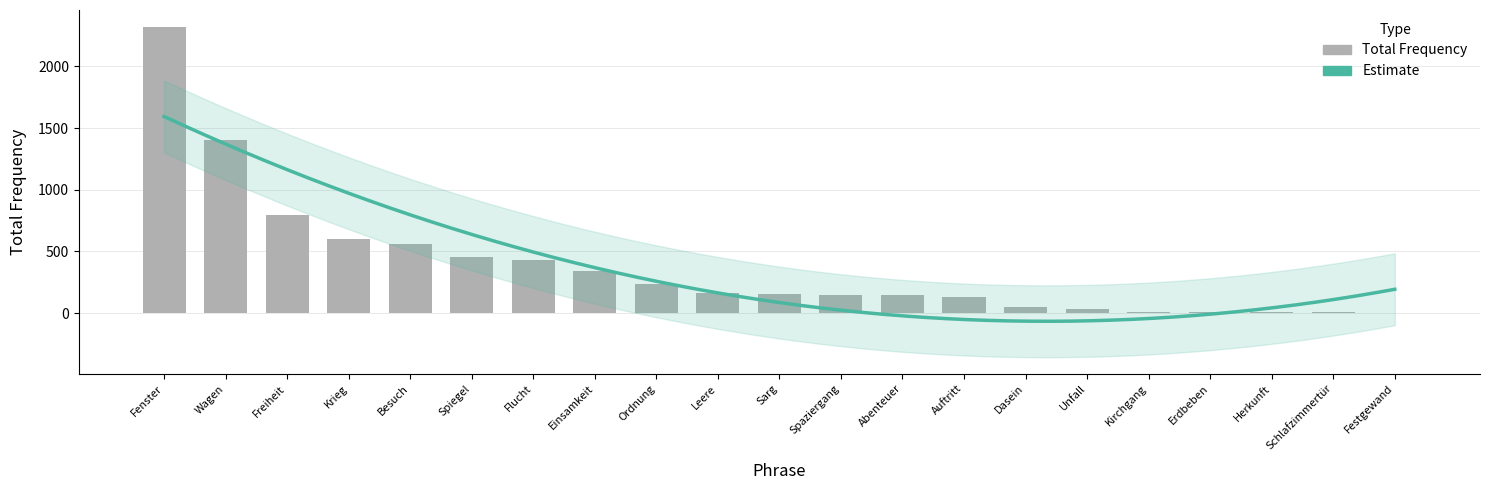

What is the label of the 7th bar from the right?

Dasein